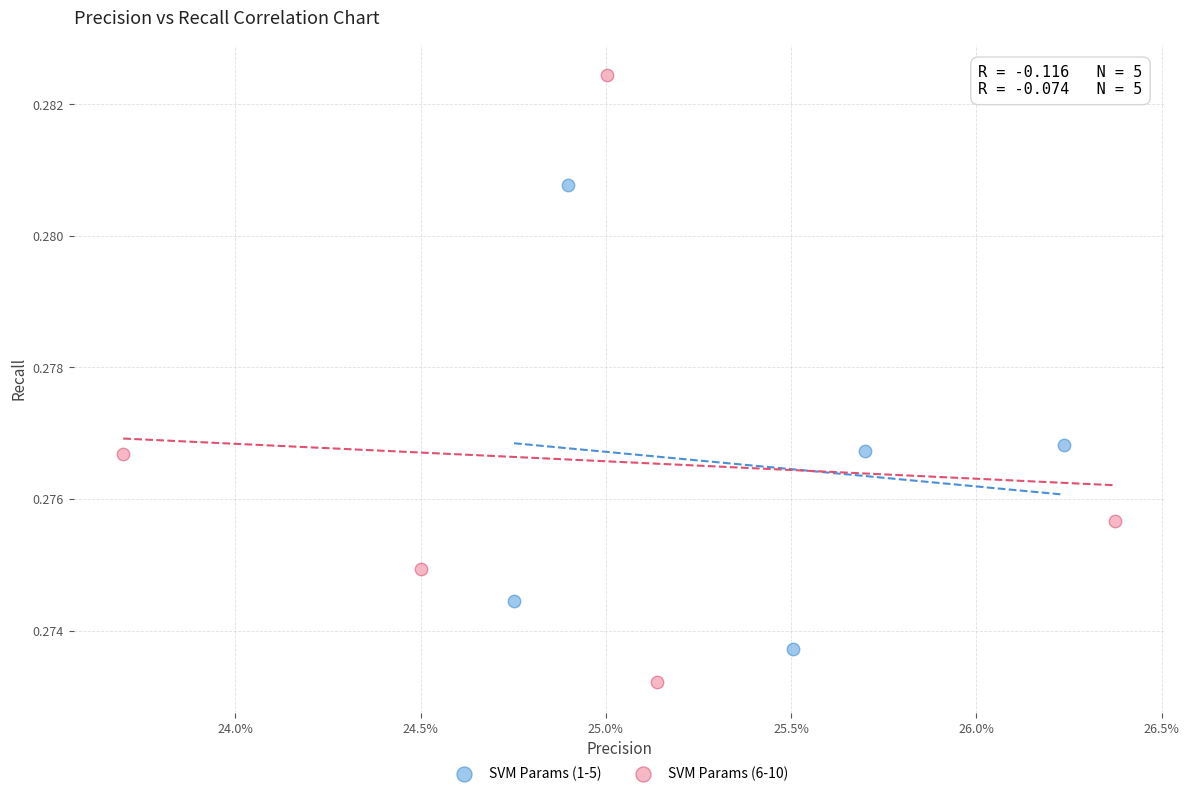

Which series contains the highest Y value?

SVM Params (6-10)